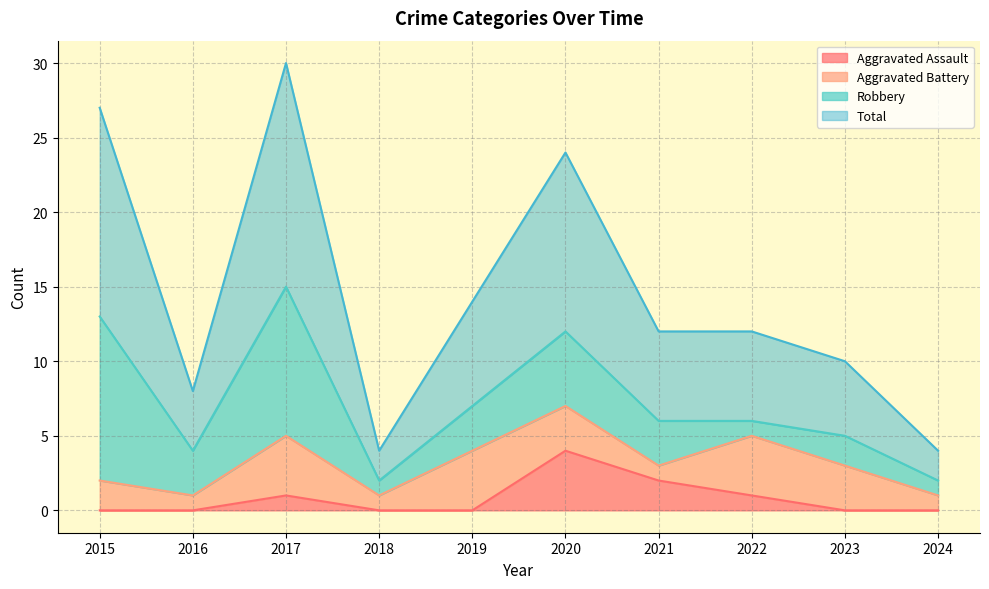

Between 2015 and 2024, which series saw the biggest shift?

Total